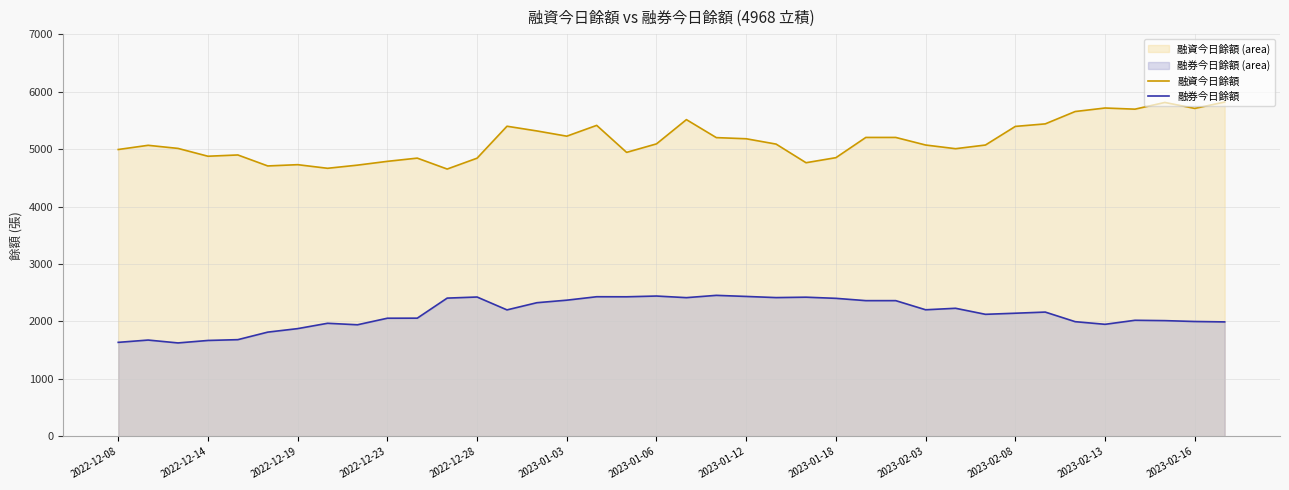

Which series has the widest spread of values?

融資今日餘額